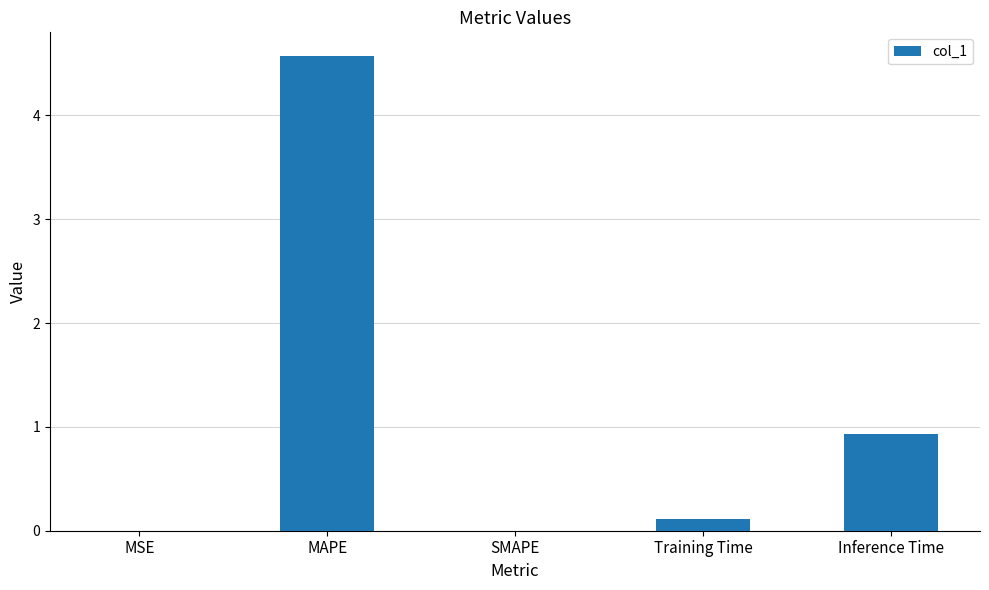

How many series are shown in this chart?

1